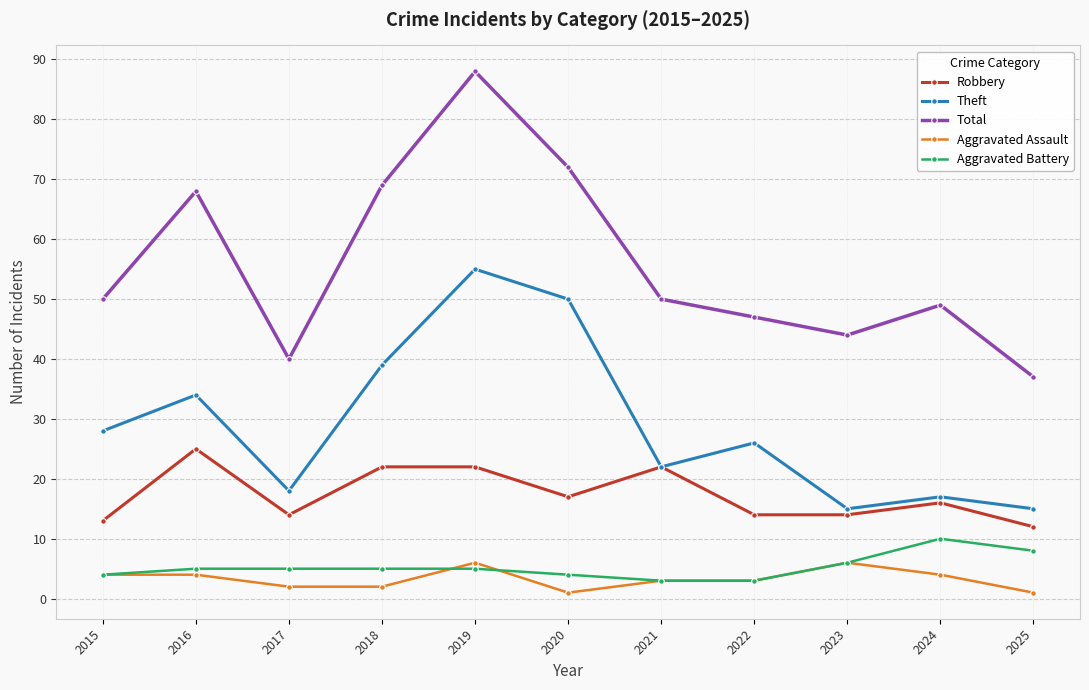

What is the sum of all Aggravated Battery values?

58